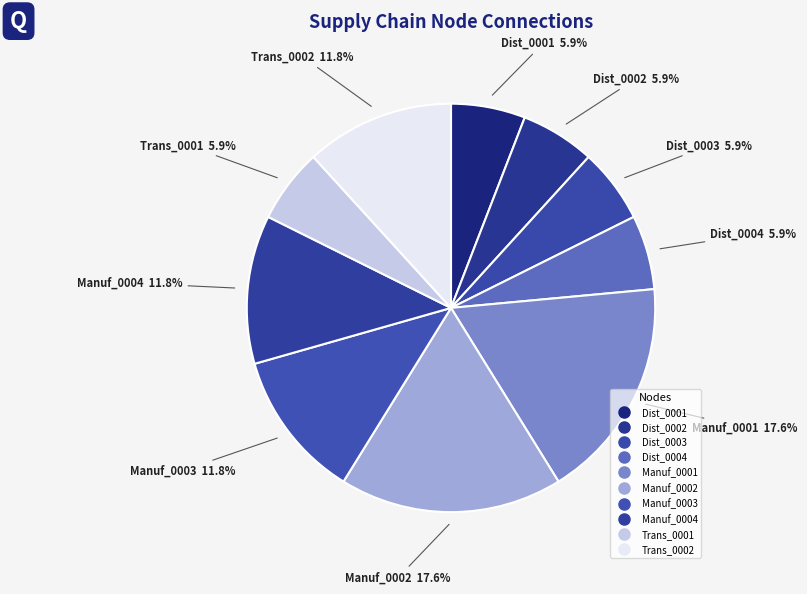

Which slice is the largest?

Manuf_0001